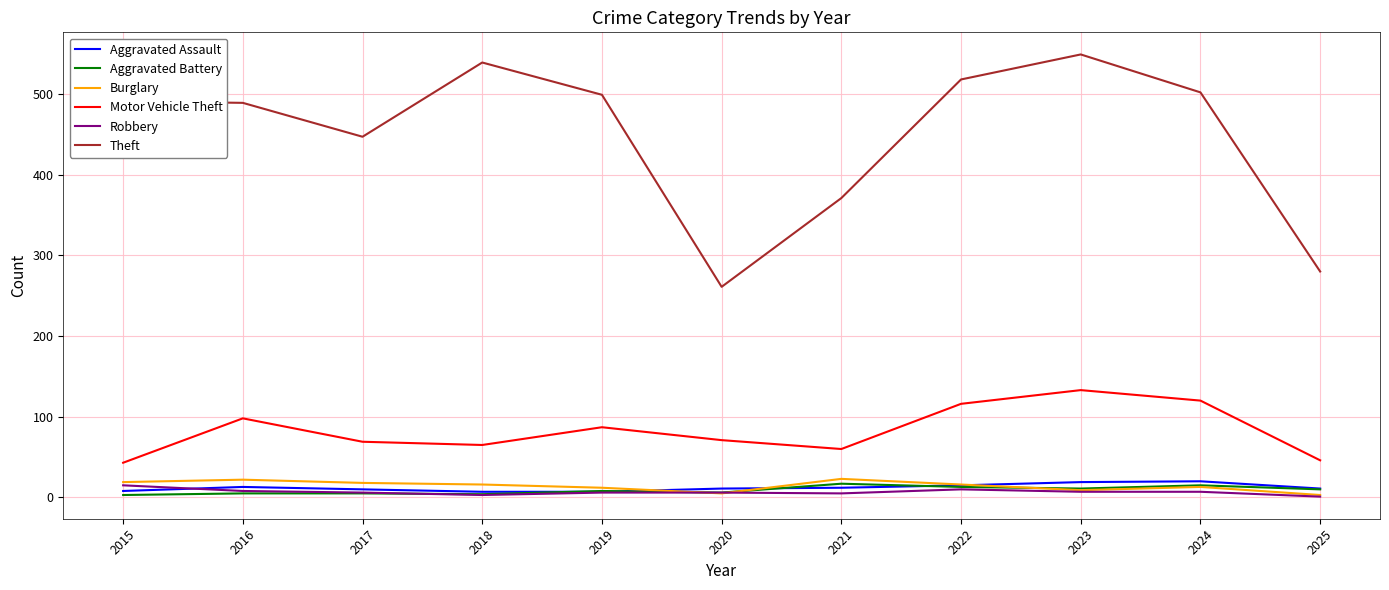

What is the maximum value shown in the chart?

549